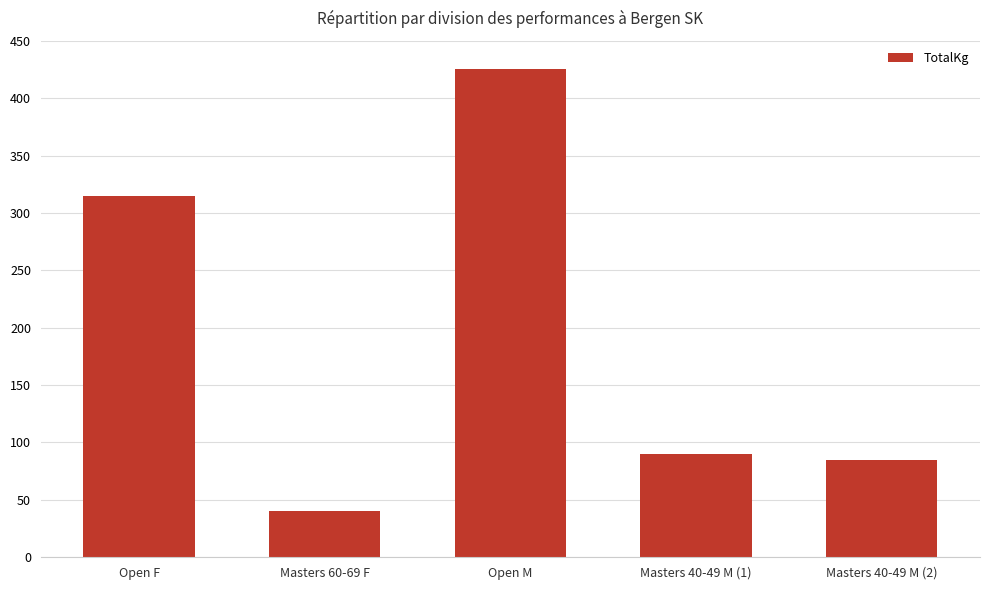

Reading left to right, extract all data points from this chart.

Open F=315	Masters 60-69 F=40	Open M=425	Masters 40-49 M (1)=90	Masters 40-49 M (2)=85